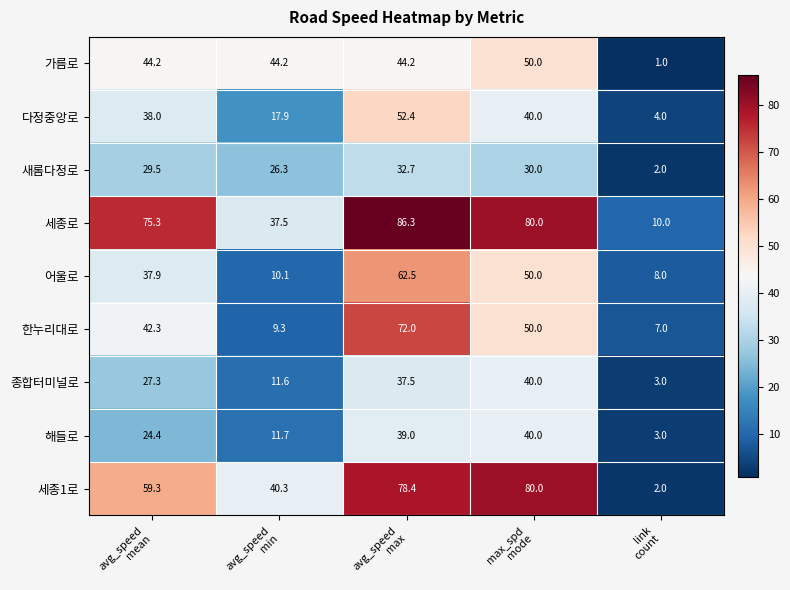

What is the difference between the maximum and minimum values in the 해들로 series?

37.0